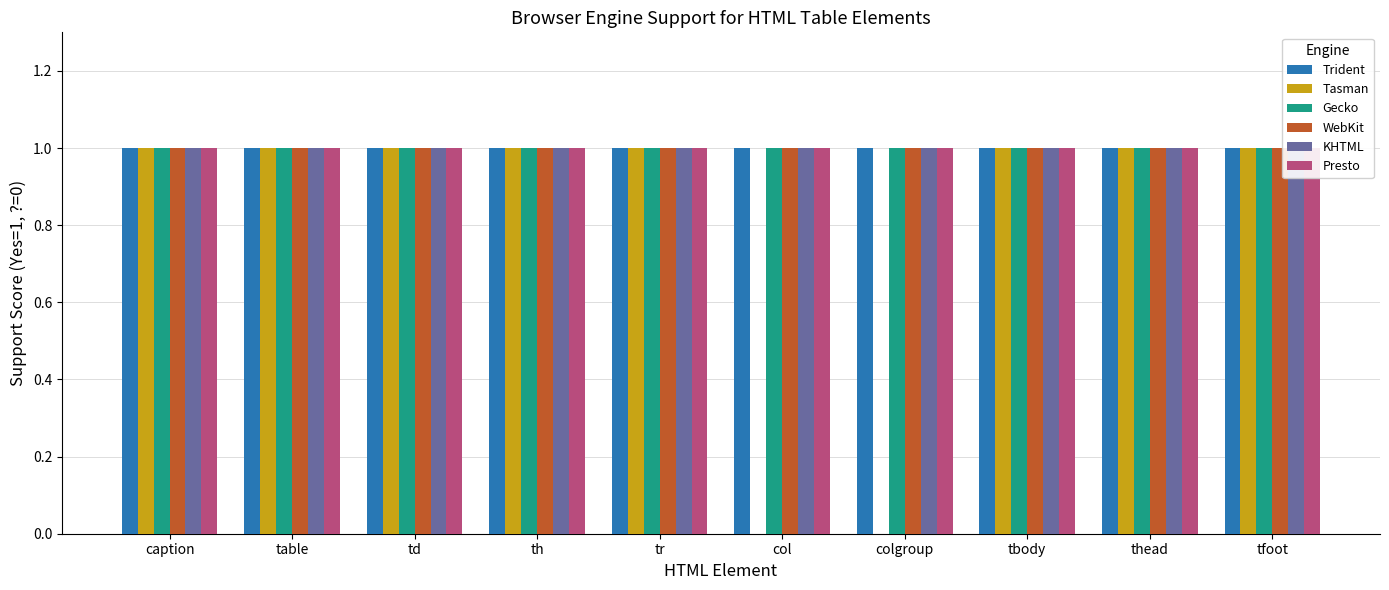

At how many categories does at least one series exceed 0?

10